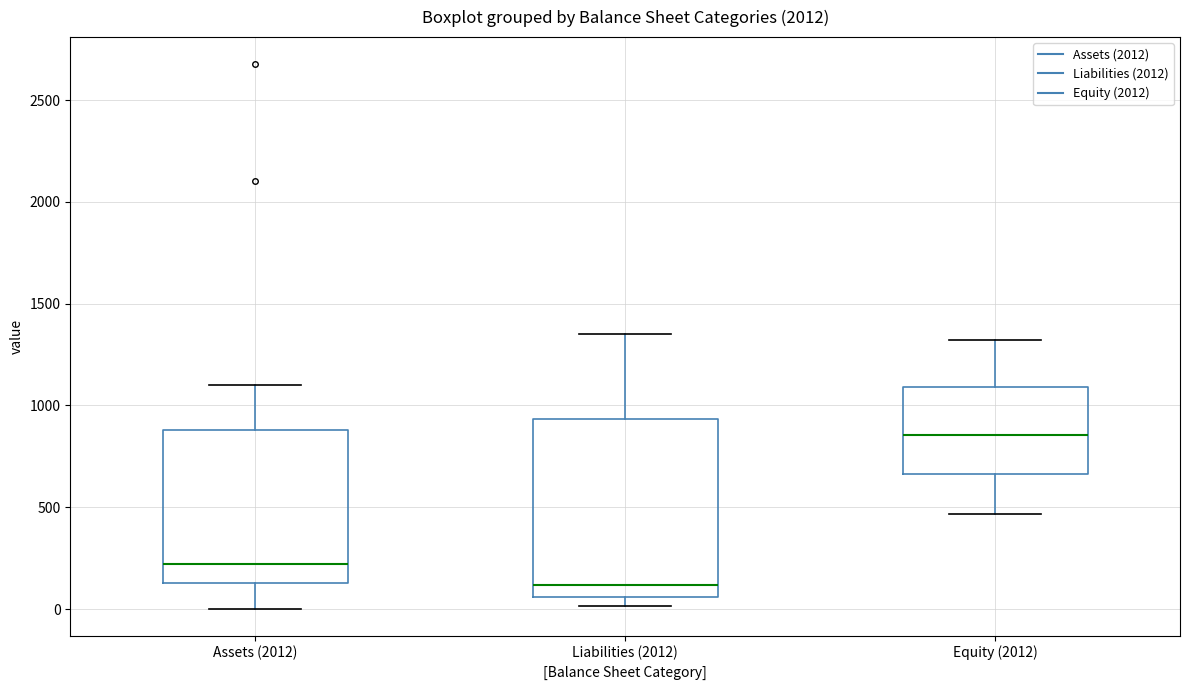

Which box has the highest median line?

Equity (2012)